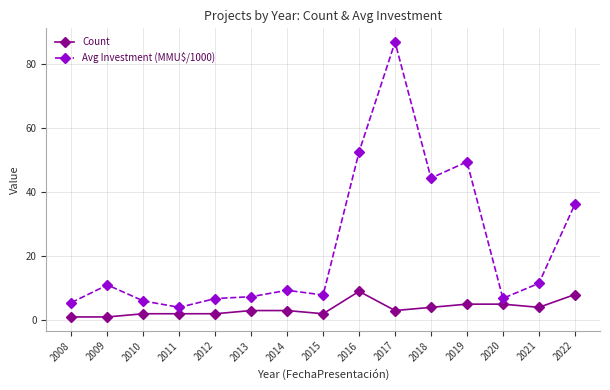

At which category does Avg Investment (MMU$/1000) reach its first local peak?

2009